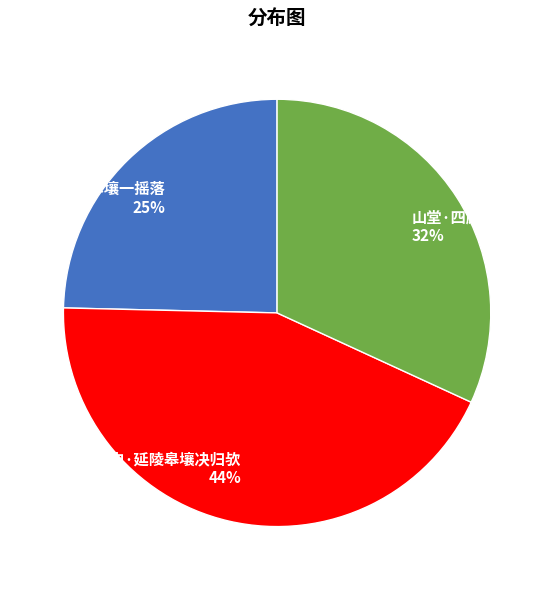

Does 紬史·延陵皋壤决归欤 represent more than half of the total?

No